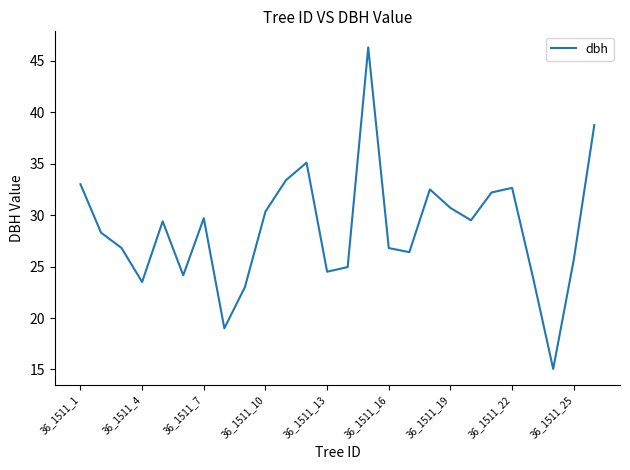

What is the smallest value displayed?

15.1